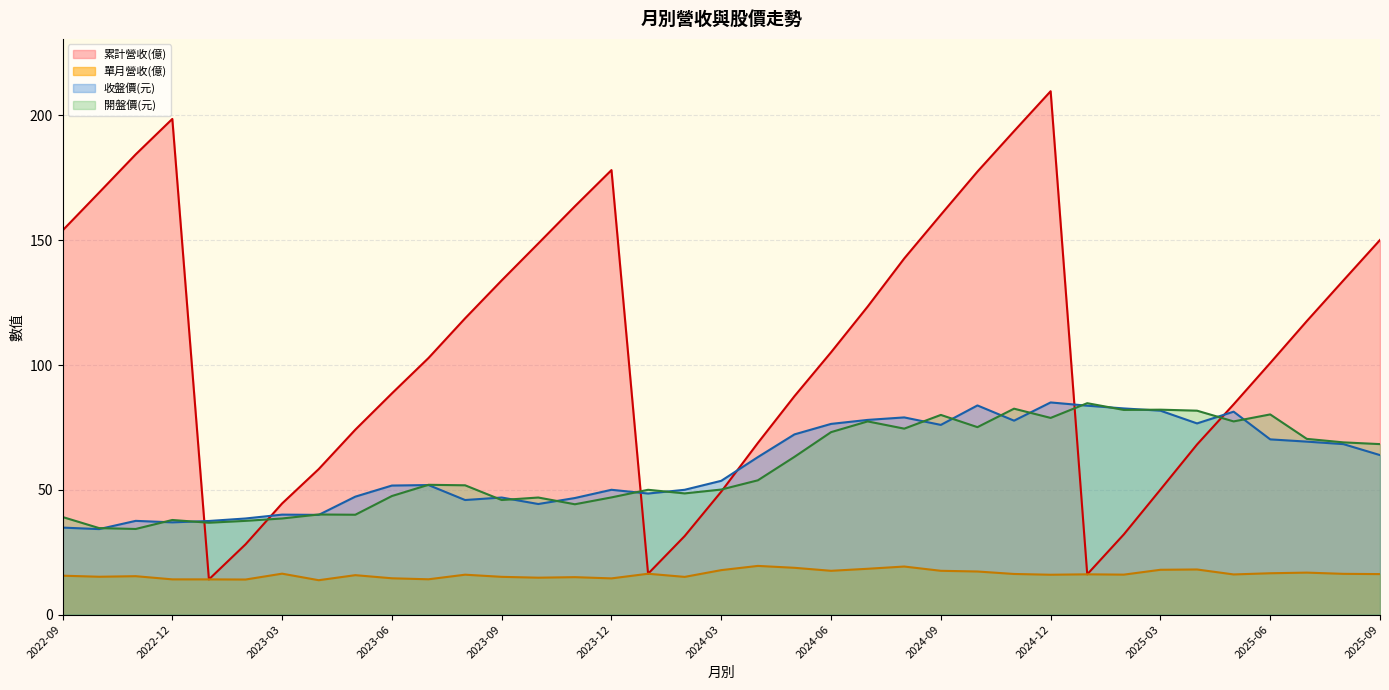

At which label does 單月營收(億) reach its peak?

2024-04